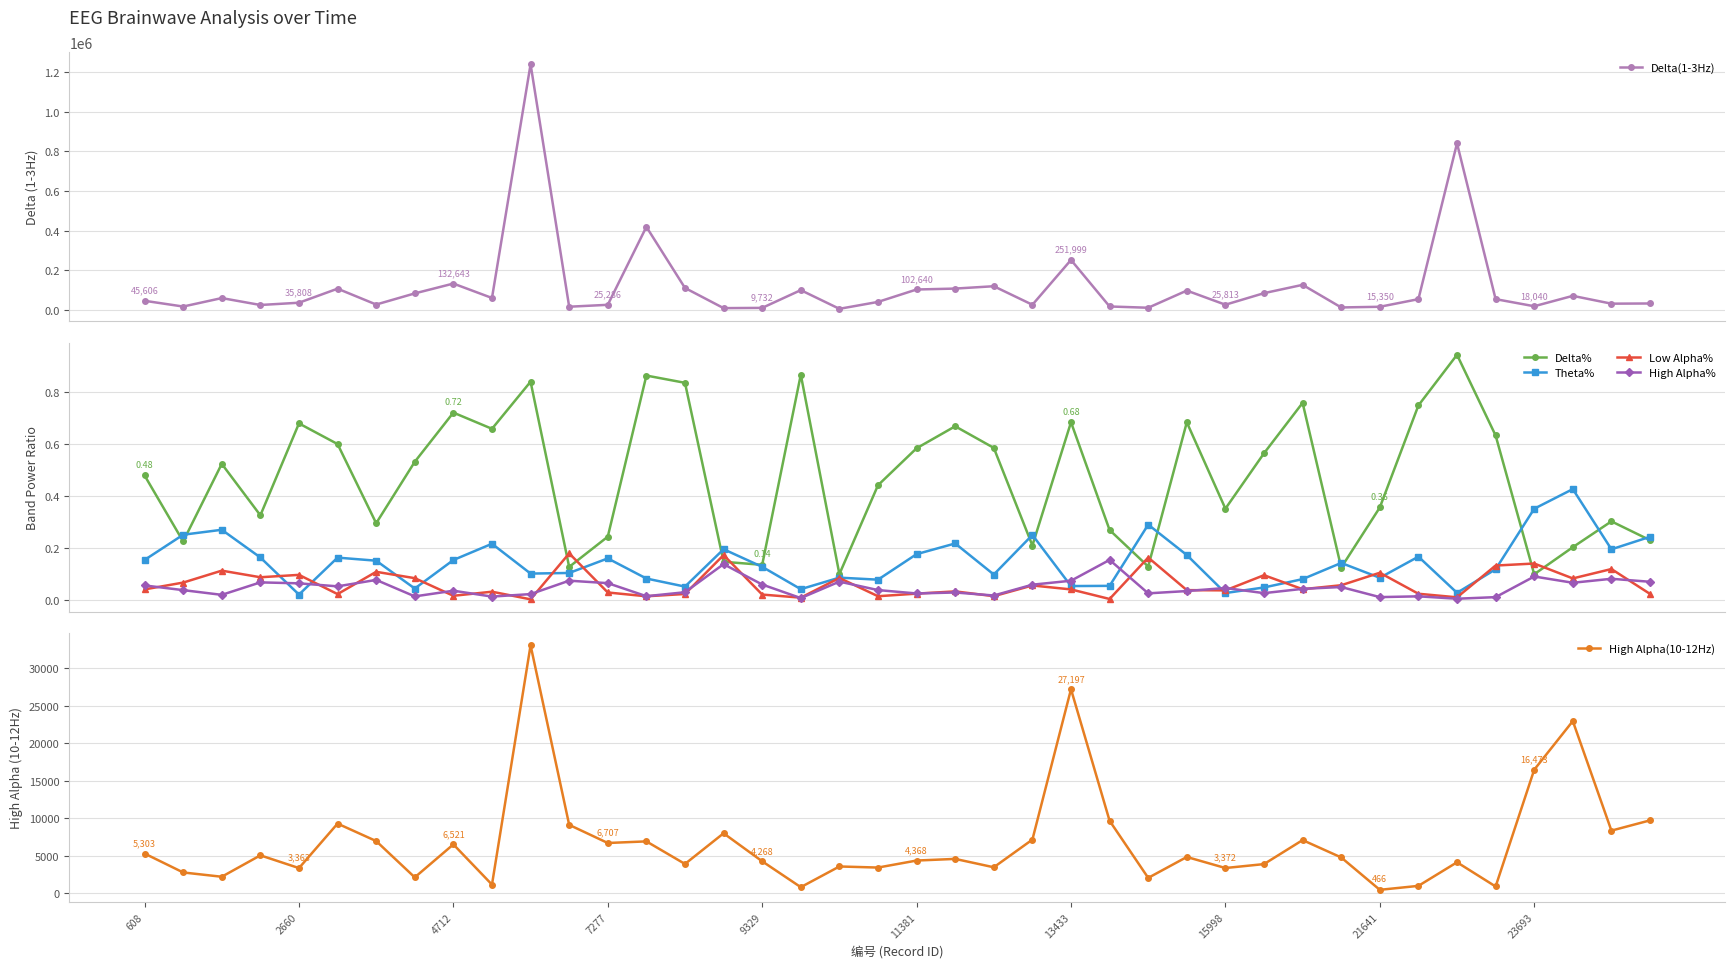

How many lines are shown in the chart?

6